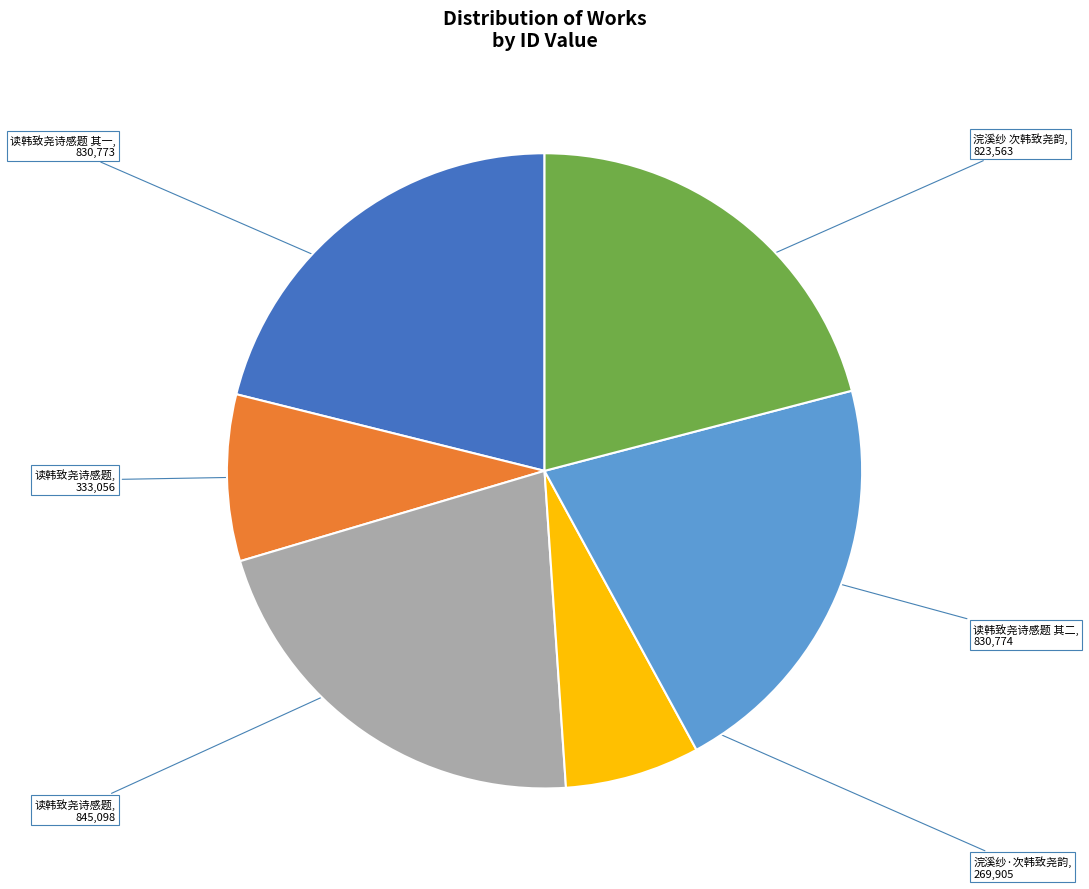

Is there any slice that represents more than half of the pie?

No